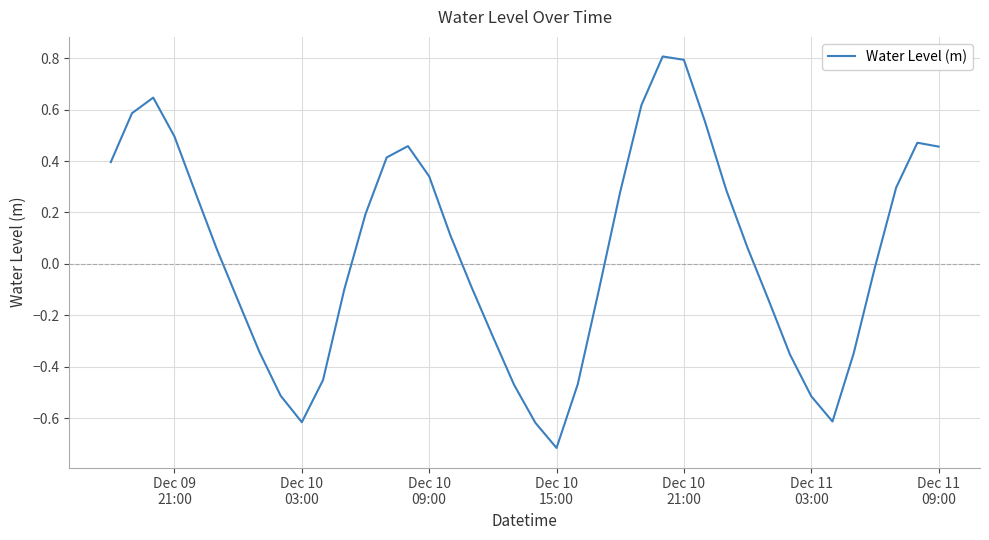

What is the greatest value displayed?

0.8